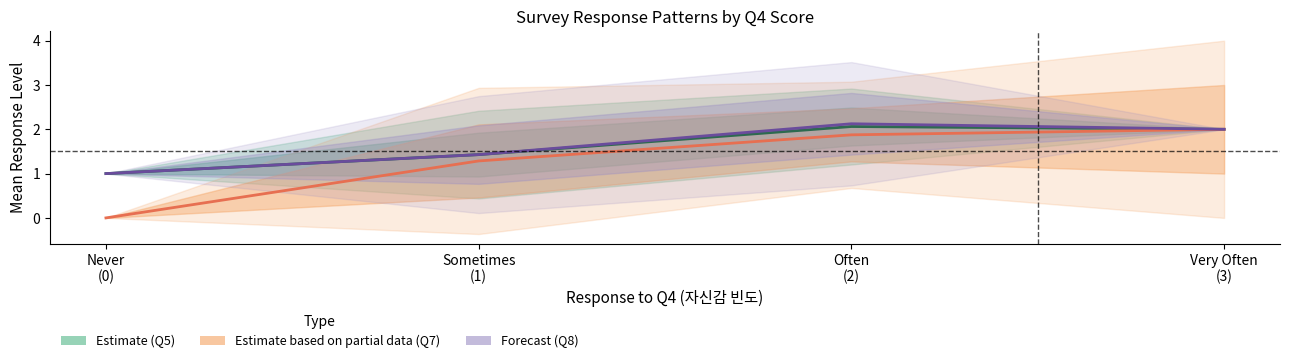

What are all the series names shown in the legend?

Estimate, Estimate based on partial data, Forecast